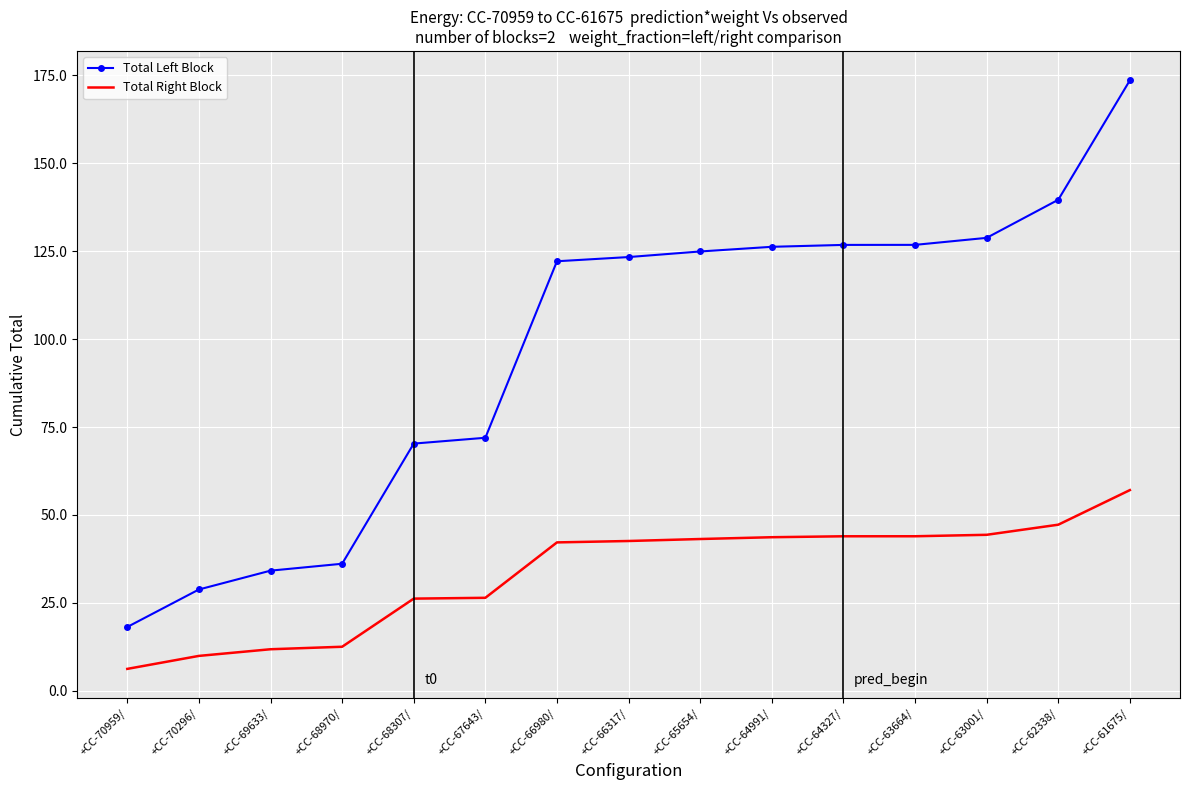

Where is Total Right Block nearest to the value 31?

+CC-67643/